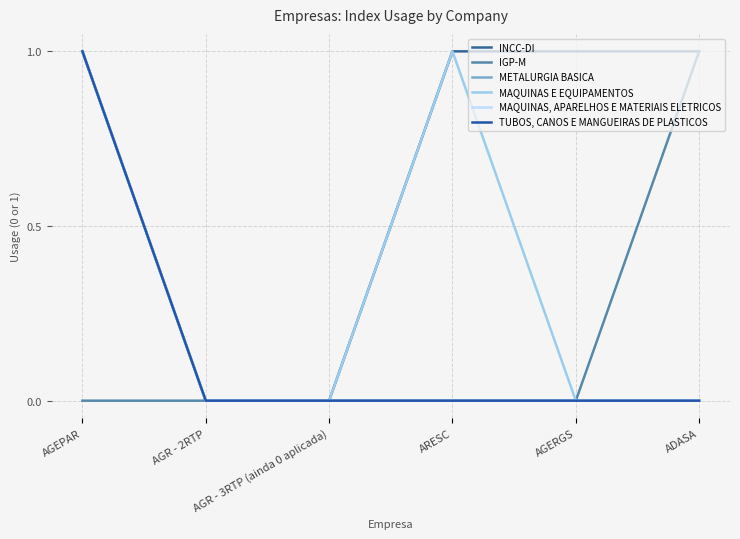

What is the total value across all series at ADASA?

2